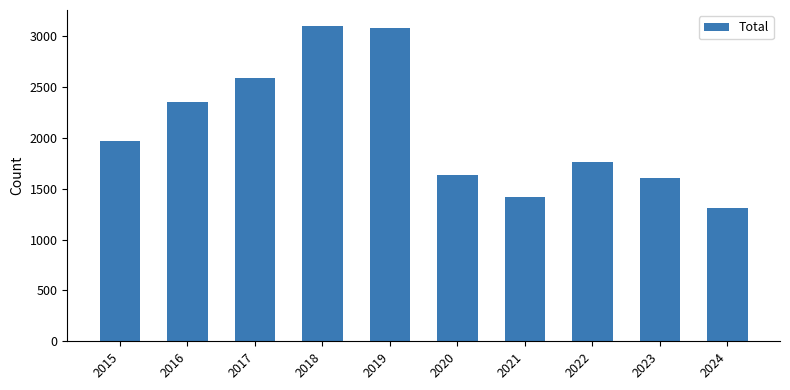

Is it true that the value at 2016 is 2352?

True